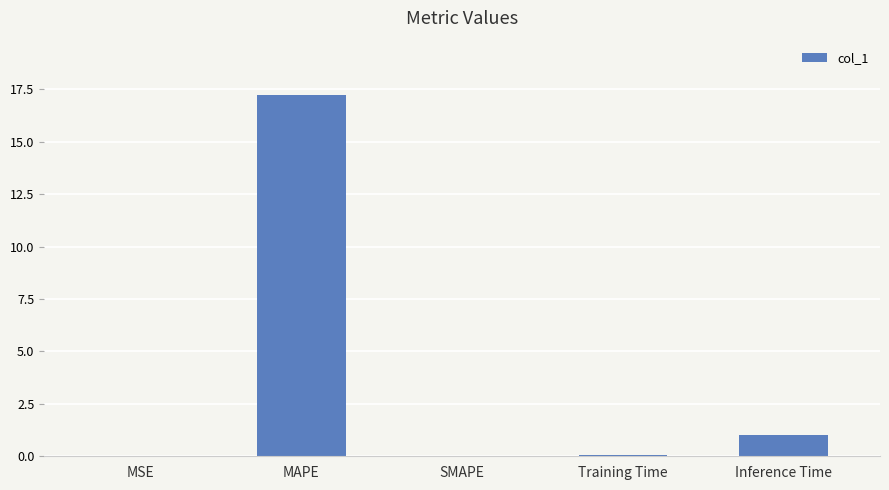

At which label is the value closest to 8?

Inference Time